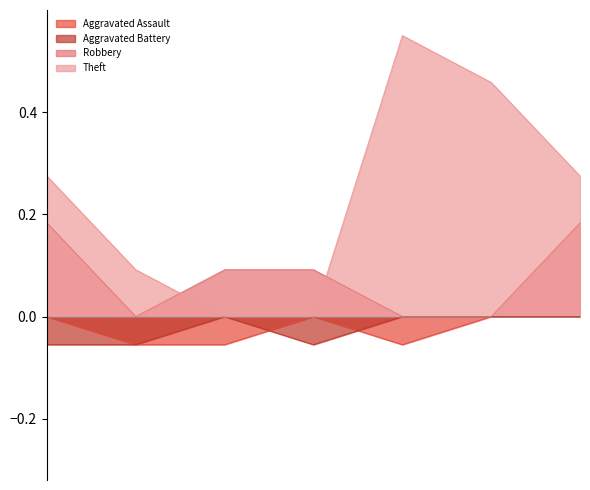

At which category is the sum across all series the highest?

2019